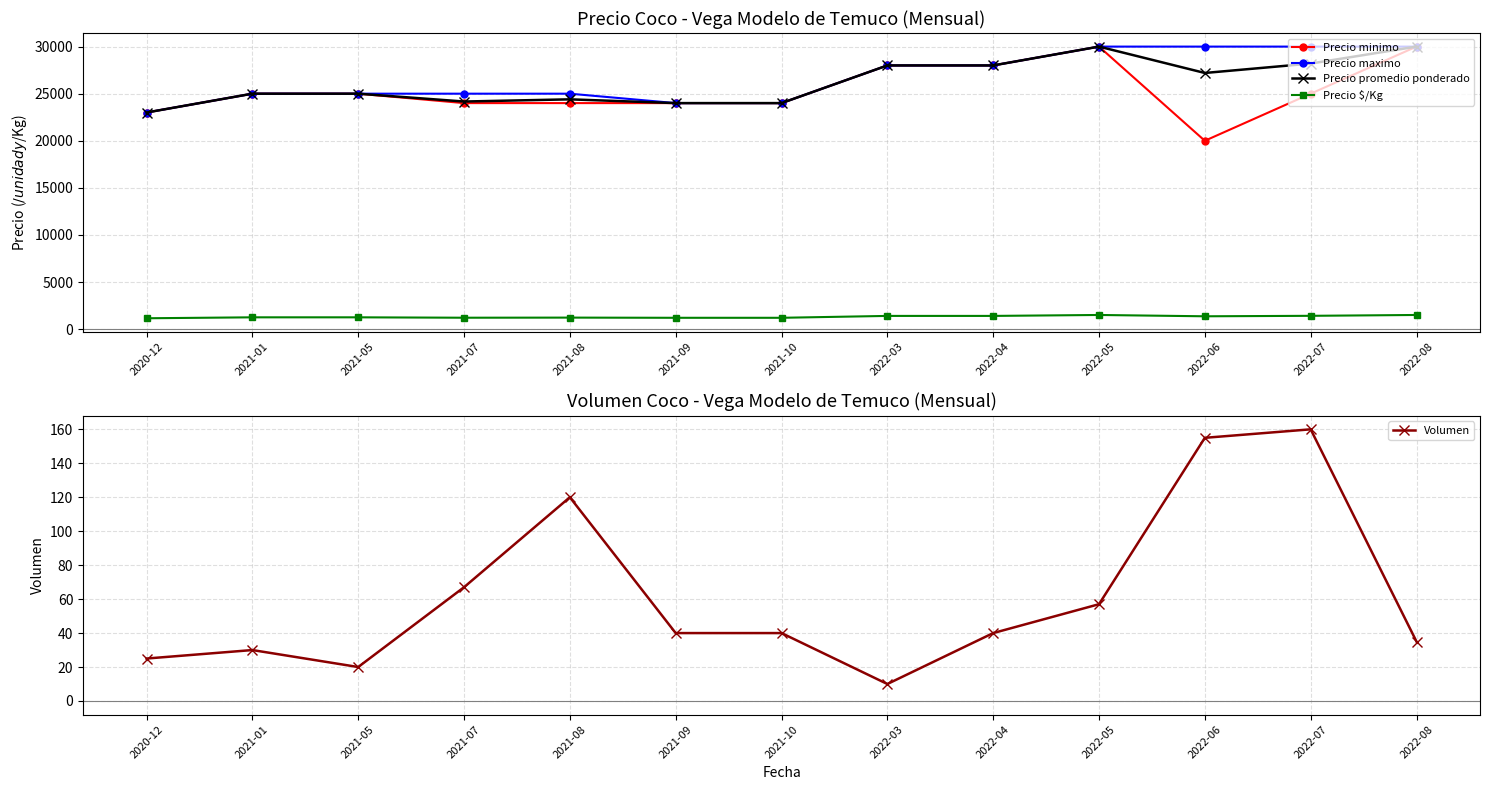

How many data points does each series have?

13